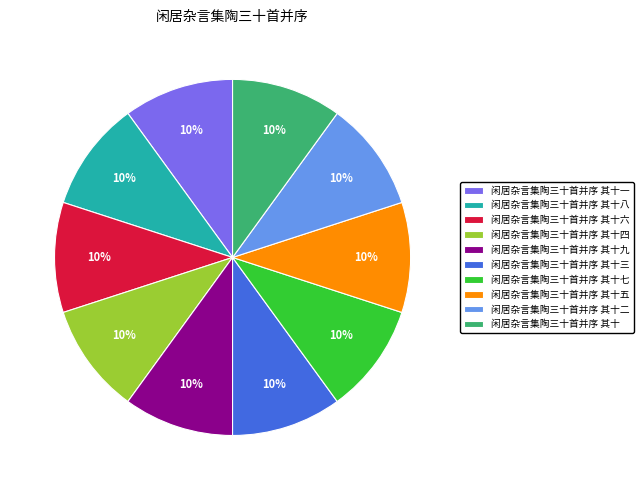

True or false: 闲居杂言集陶三十首并序 其十六 accounts for 17% of the total.

False